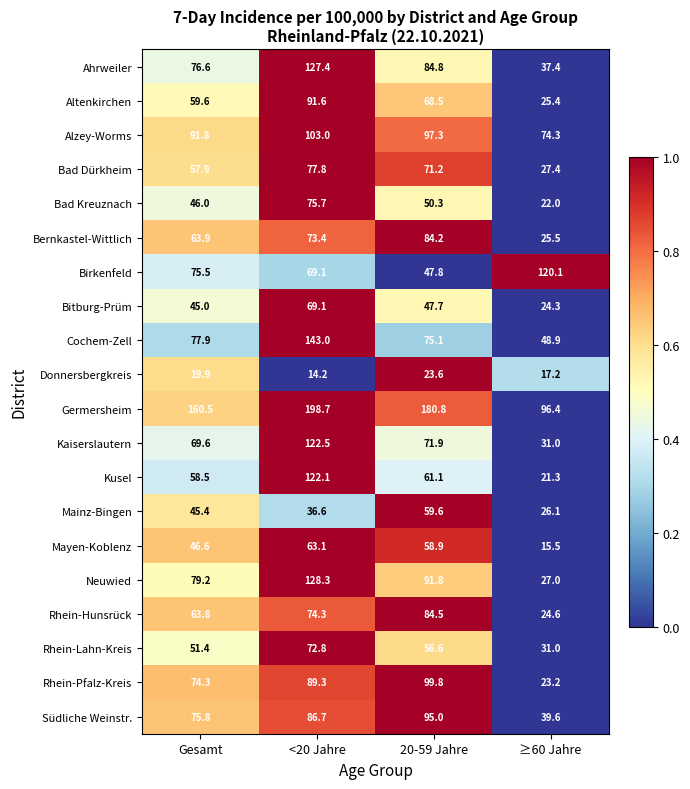

What is the difference between the second highest and second lowest values in the Mayen-Koblenz series?

12.3